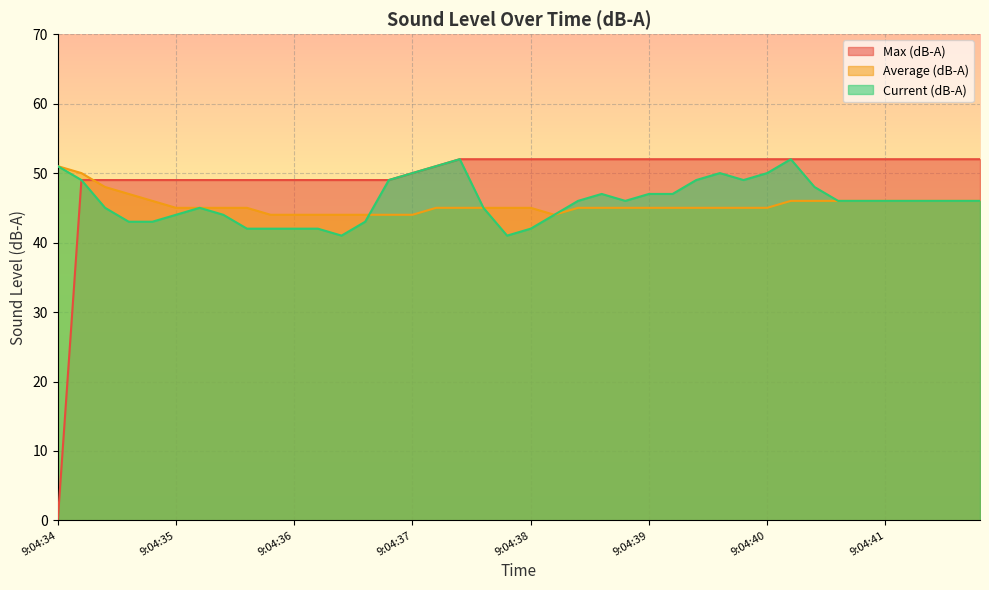

Rank the series by their maximum value, from highest to lowest.

Max (dB-A), Current (dB-A), Average (dB-A)